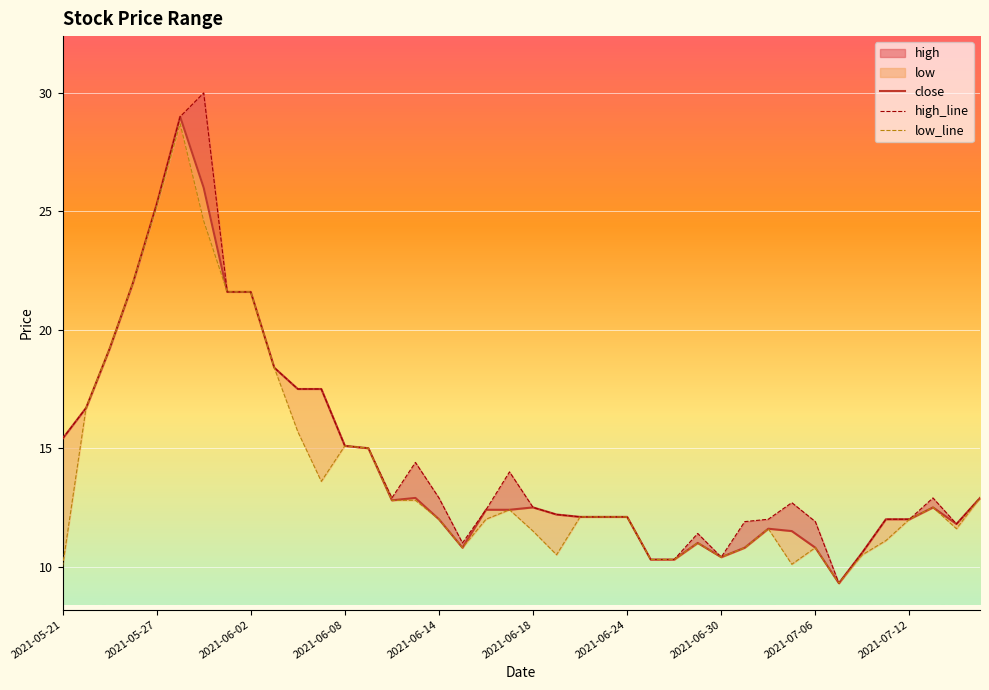

How many data points in high_line are above 12?

27